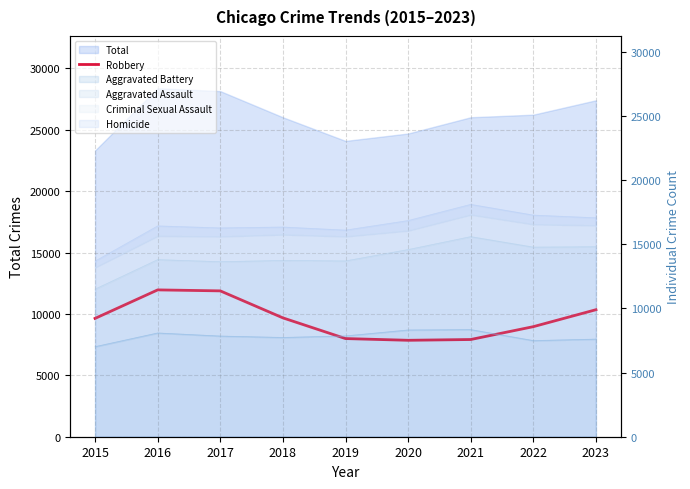

Is it true that the value at 2021 is 11532?

False